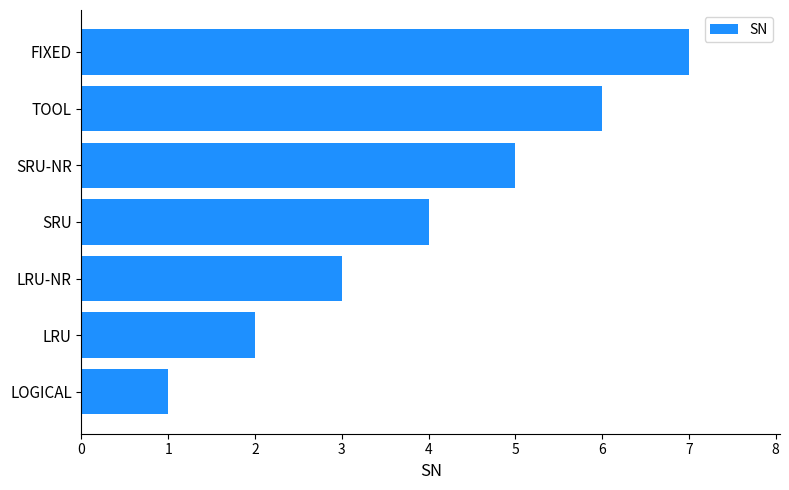

What is the change in value from LRU to SRU-NR?

+3